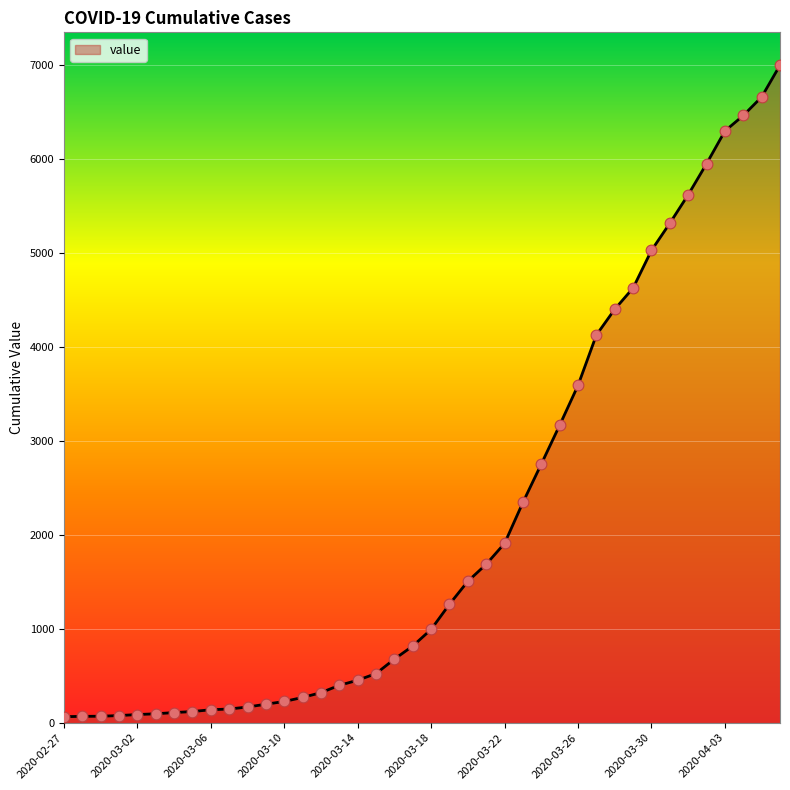

What is the difference between the maximum and minimum values?

6931